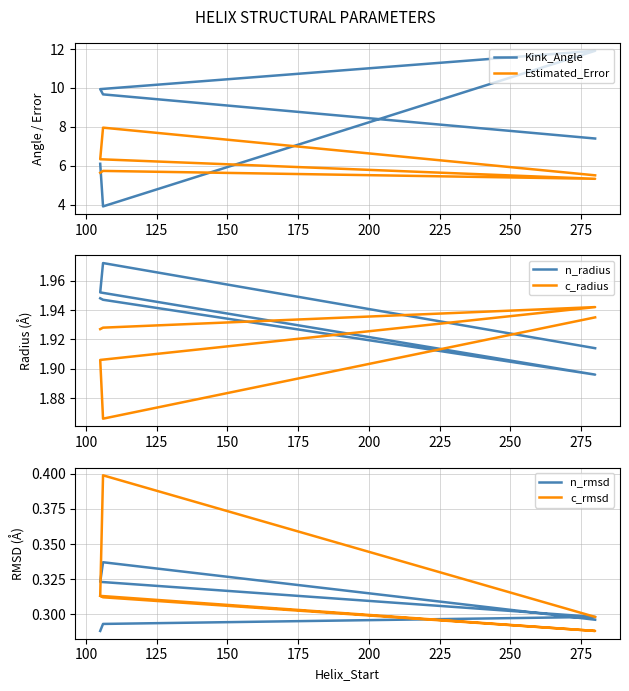

What is the spread (max minus min) of values at 175?

9.3